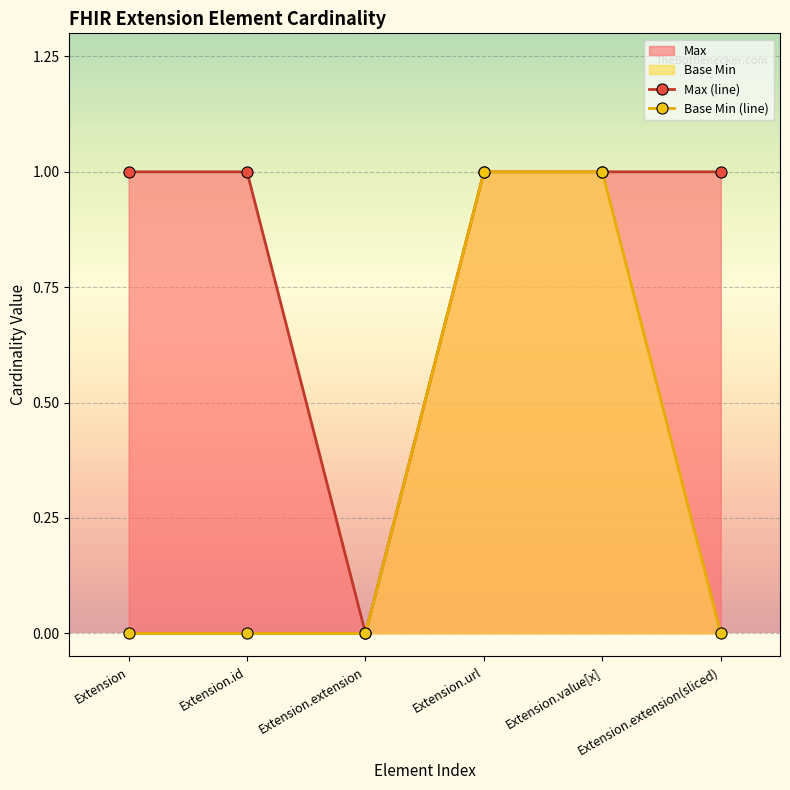

What is the value of the Max (line) point at the 6th from the left?

1